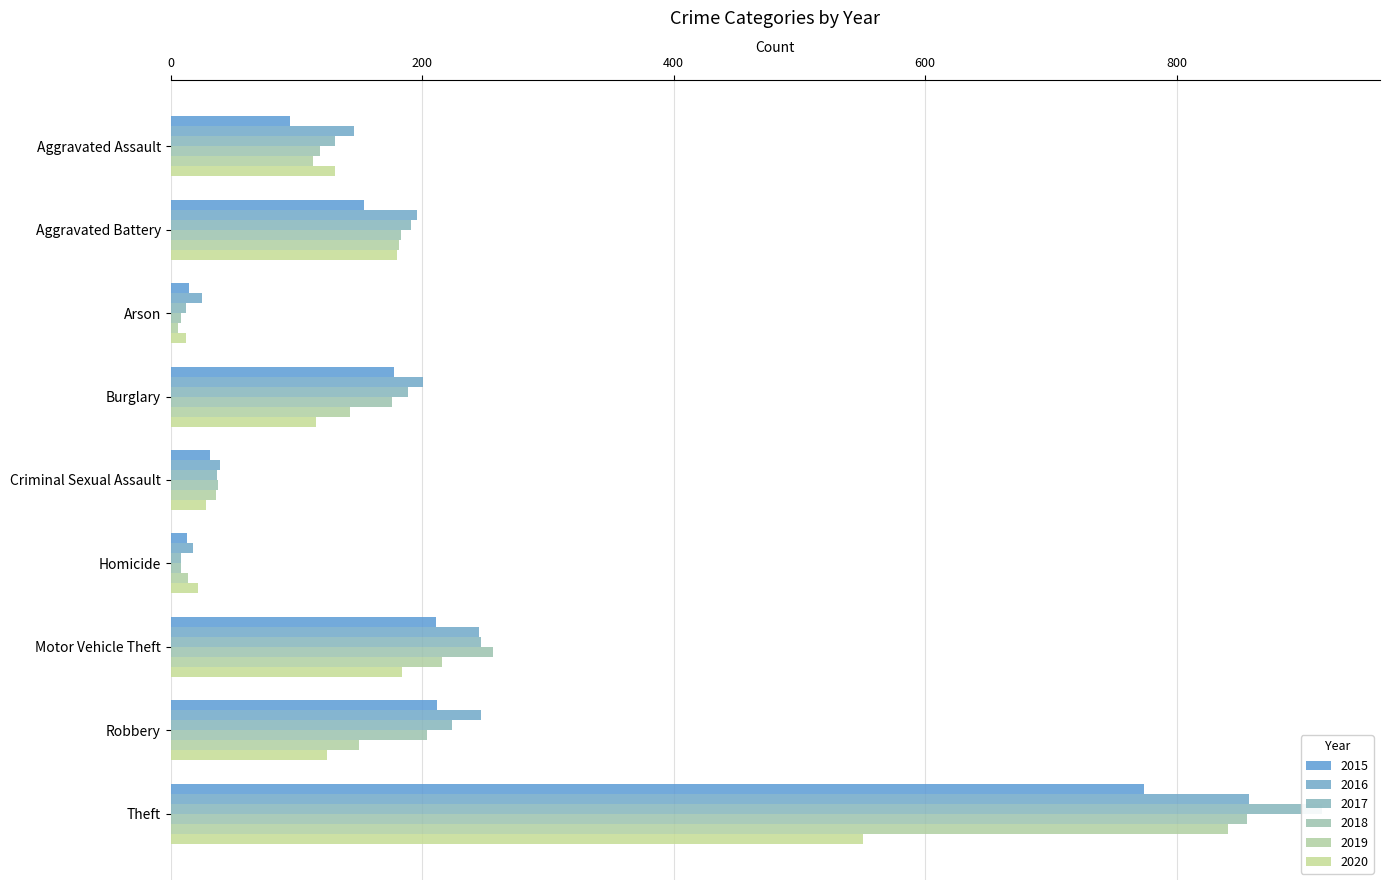

The value of 2017 at Homicide is 13. True or false?

False